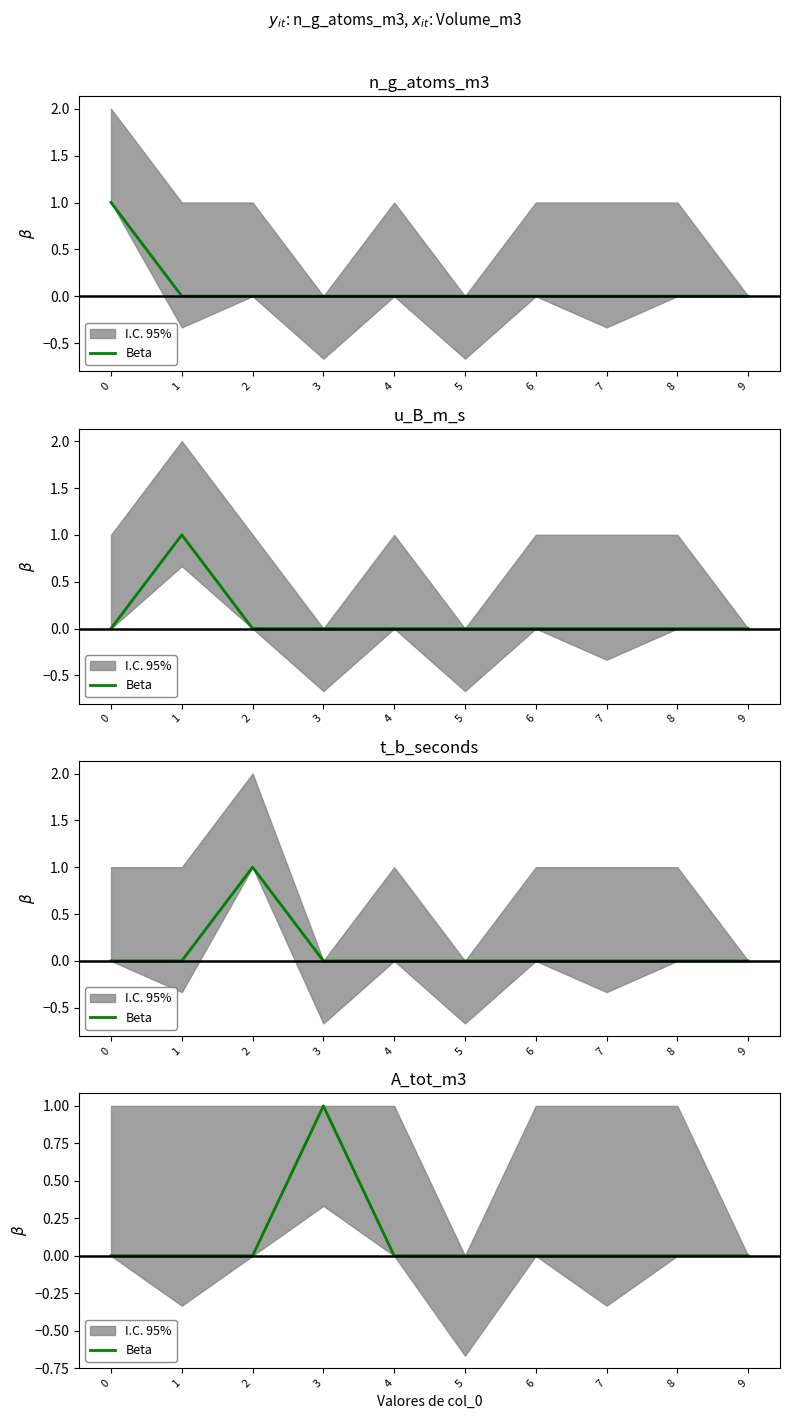

At which category does the data reach its first local peak?

3